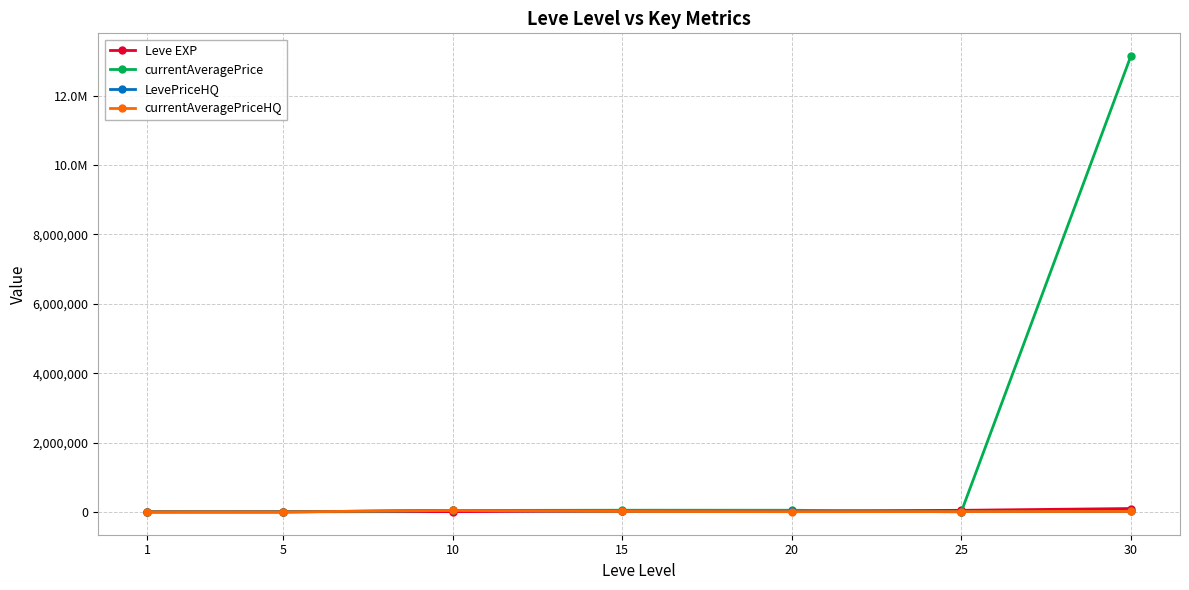

Does the chart have visible grid lines?

Yes